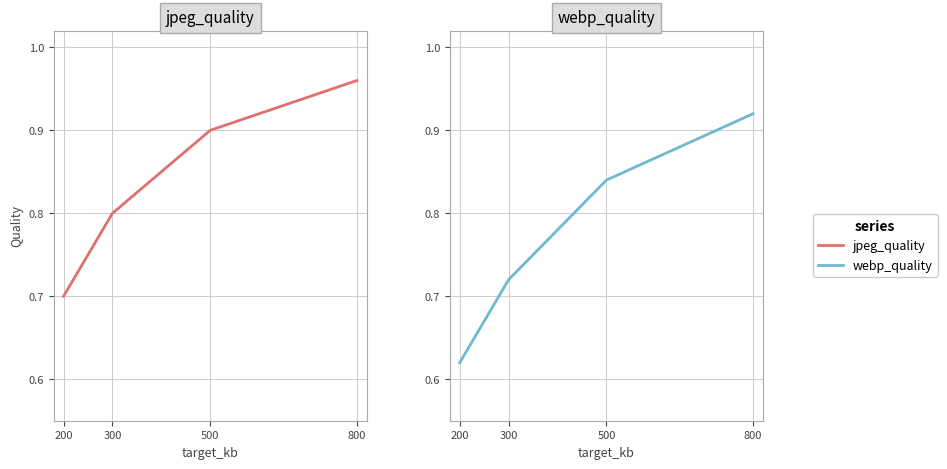

How many lines are shown in the chart?

2